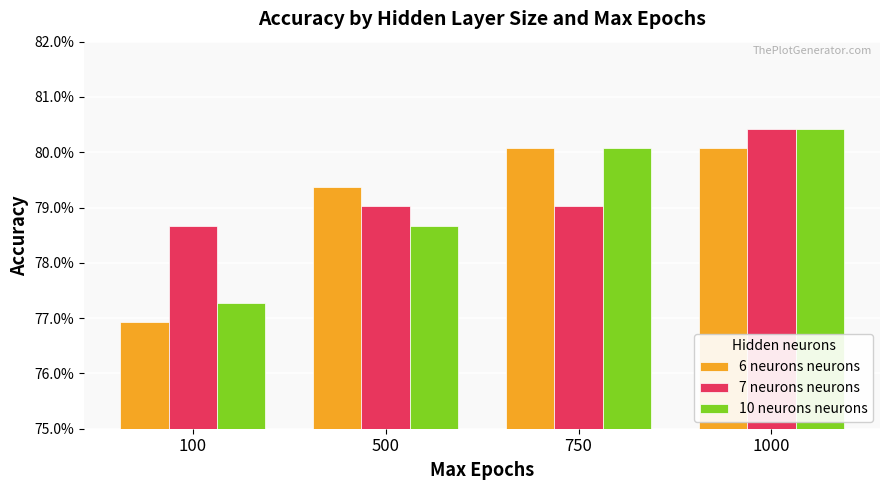

Are the bars grouped side by side (vs. stacked)?

Yes